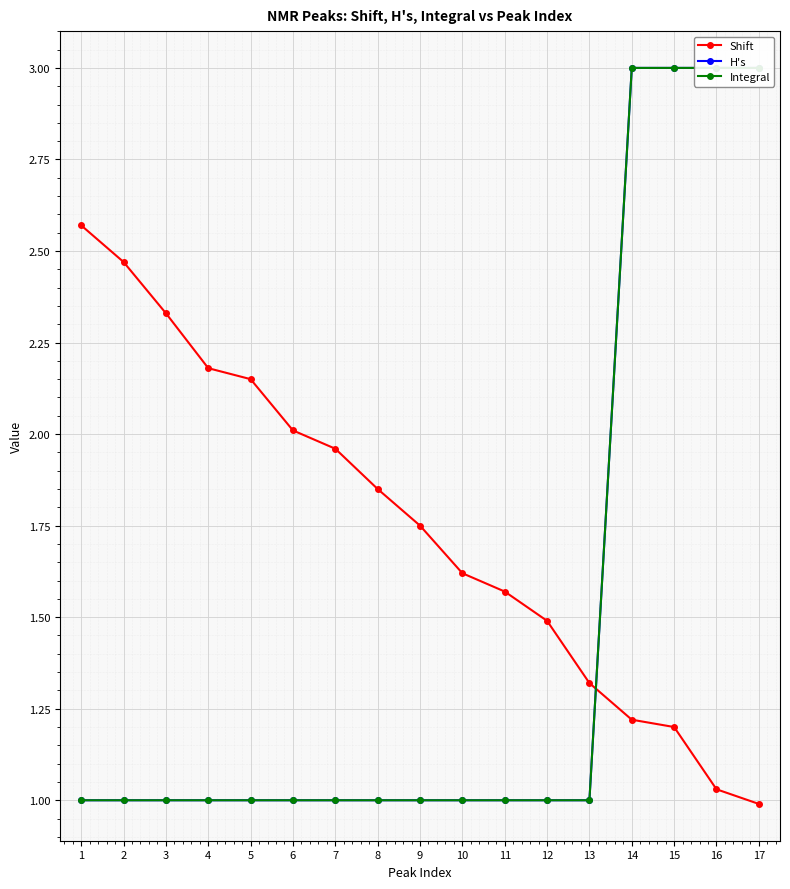

True or false: Integral has more than 1 interior local peaks.

False